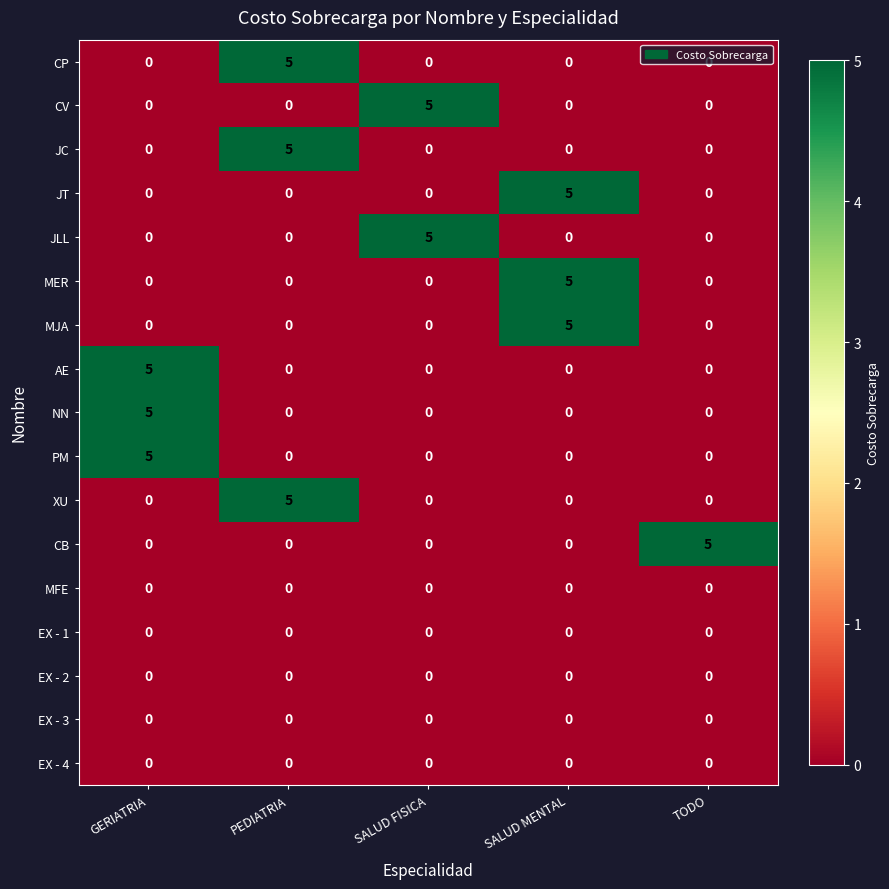

The PM series shows 0 at TODO. True or false?

True